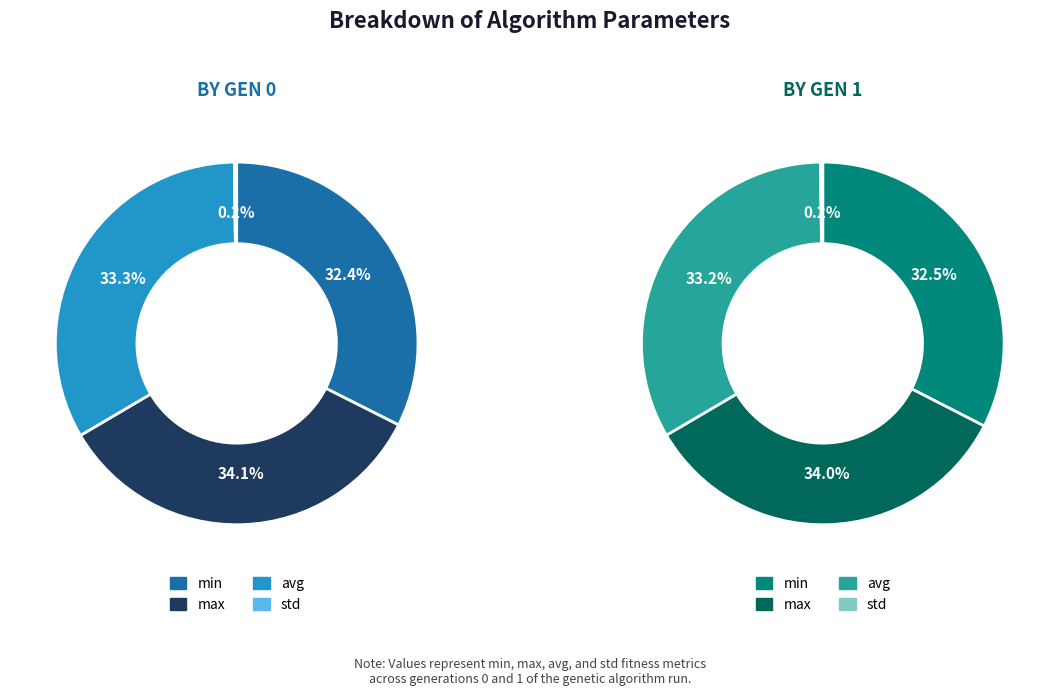

True or false: gen 0 accounts for 50% of the total.

True